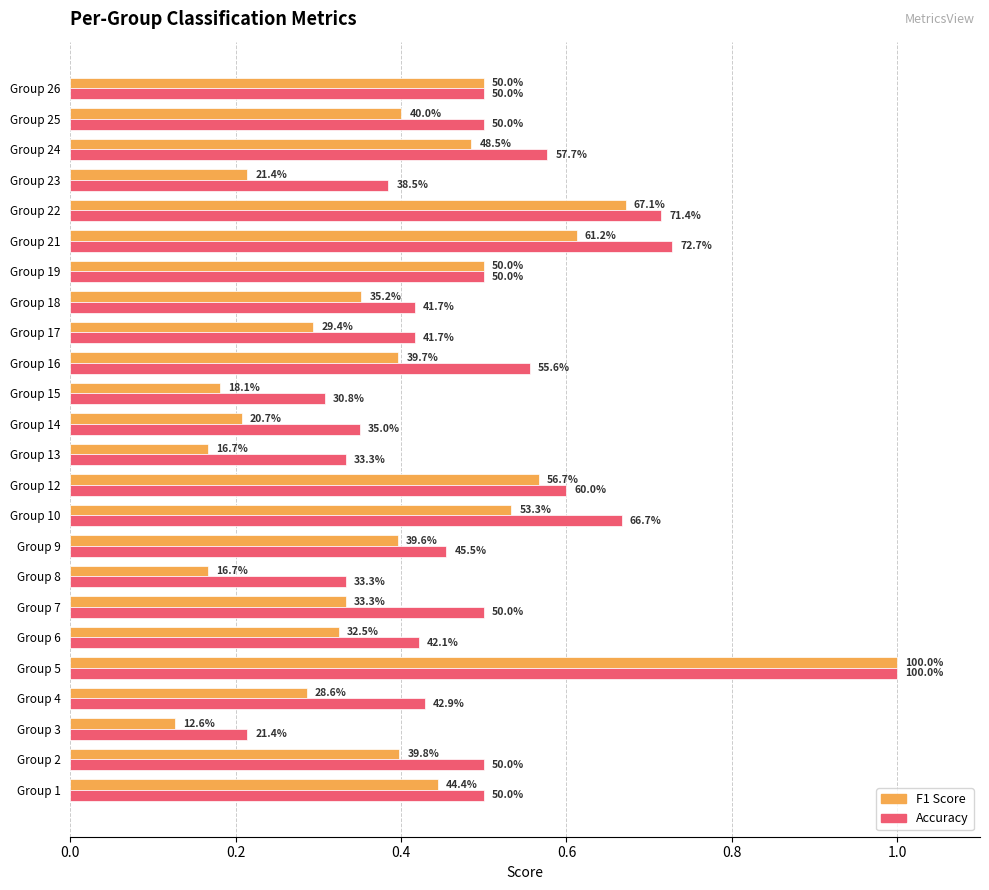

Is it true that f1 equals 0.8 at Group 26?

False